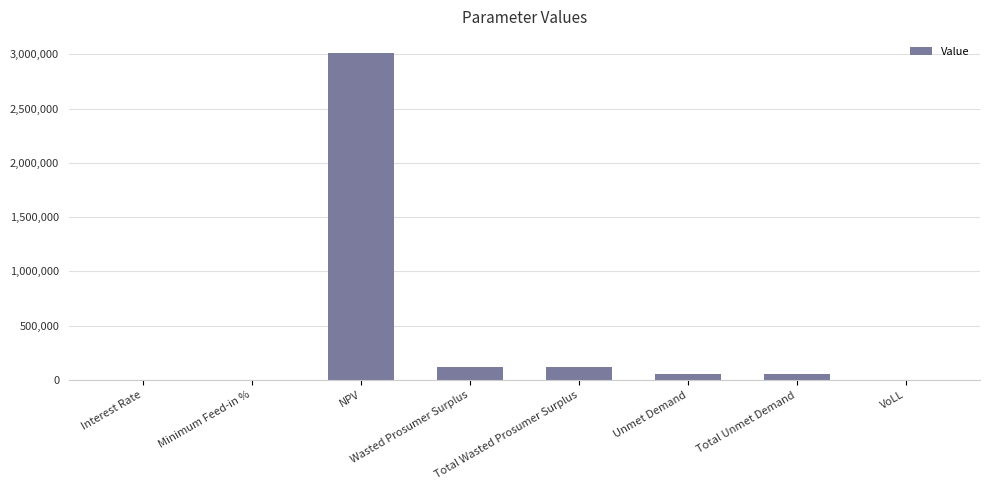

What is the sum of the values at Unmet Demand and Interest Rate?

57889.6